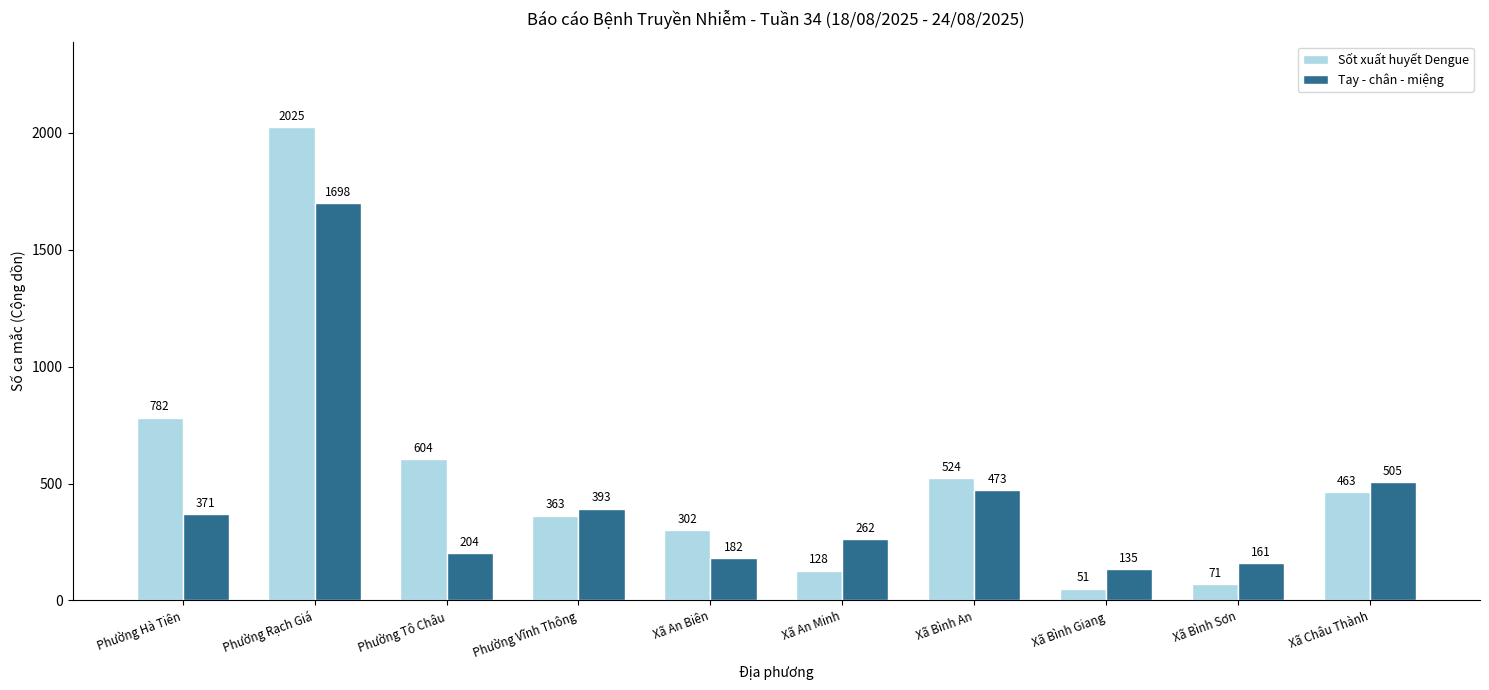

Which series has the largest range (max minus min)?

Sốt xuất huyết Dengue